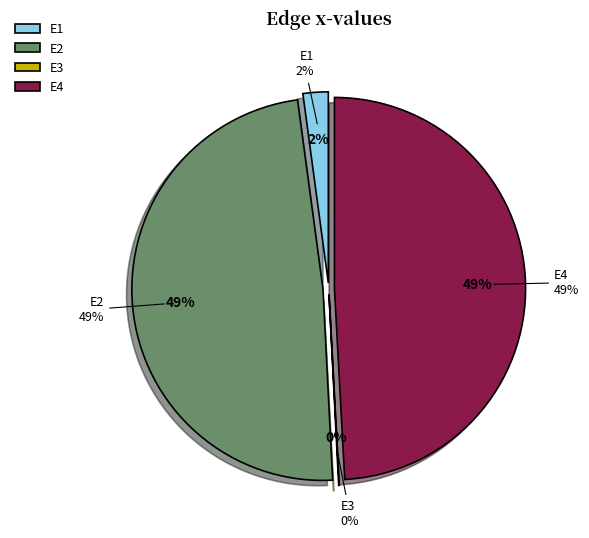

The E2 slice represents 54% of the pie. True or false?

False